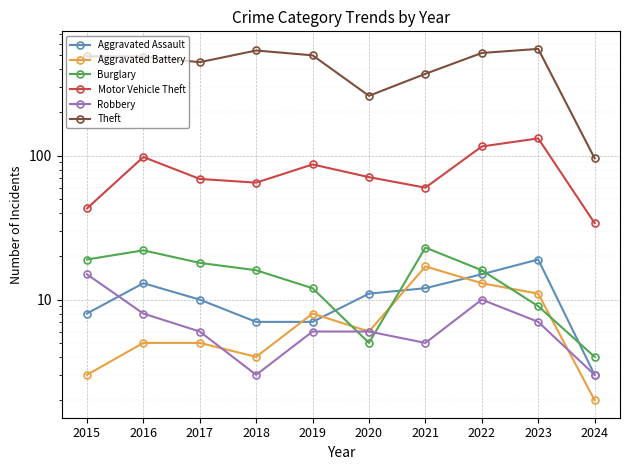

What is the total value across all series at 2024?

142